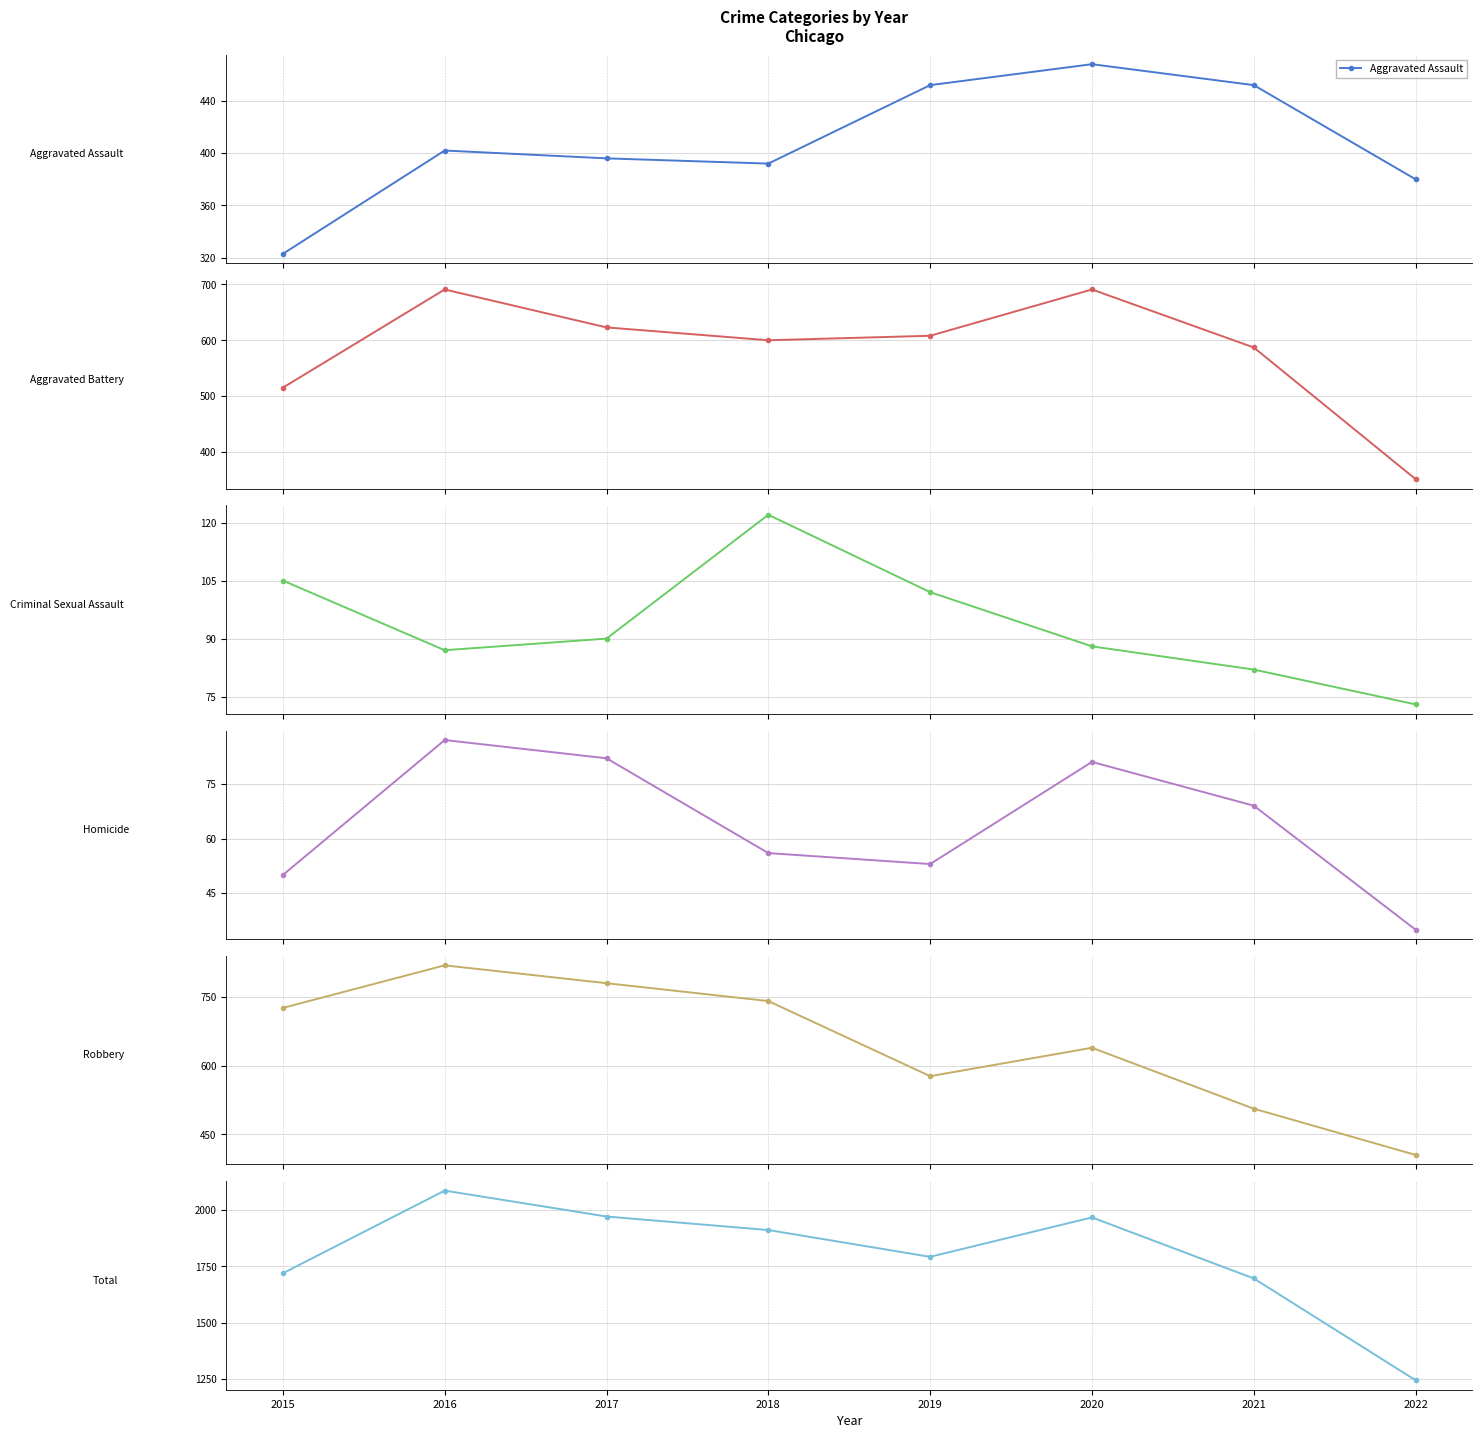

Reading left to right, list all the values displayed in this chart.

Aggravated Assault: 323	402	396	392	452	468	452	380
Aggravated Battery: 515	691	623	600	608	691	587	351
Criminal Sexual Assault: 105	87	90	122	102	88	82	73
Homicide: 50	87	82	56	53	81	69	35
Robbery: 726	819	780	741	577	639	506	405
Total: 1719	2086	1971	1911	1792	1967	1696	1244